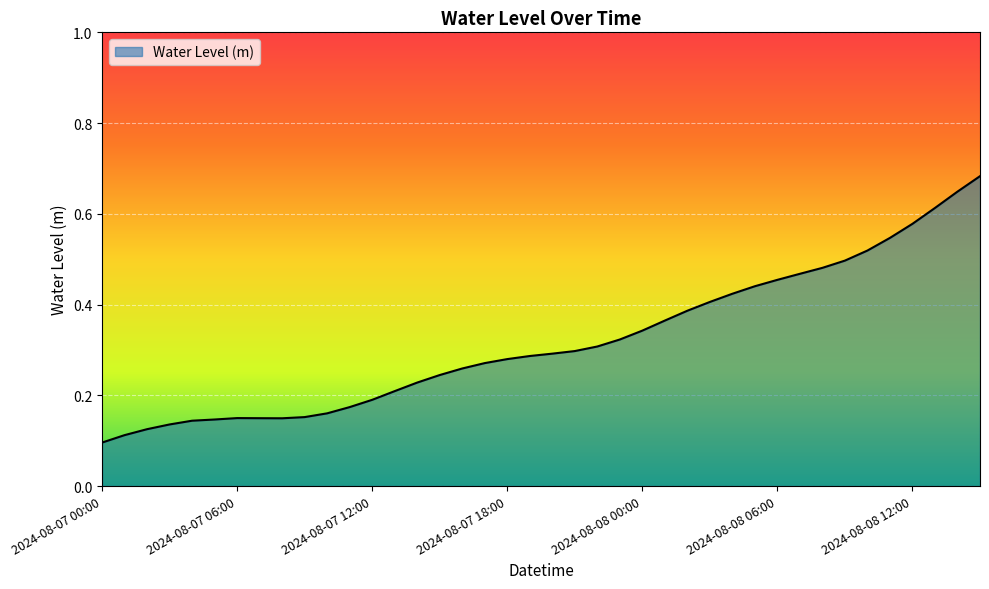

What is the value of the 16th point from the left?

0.2